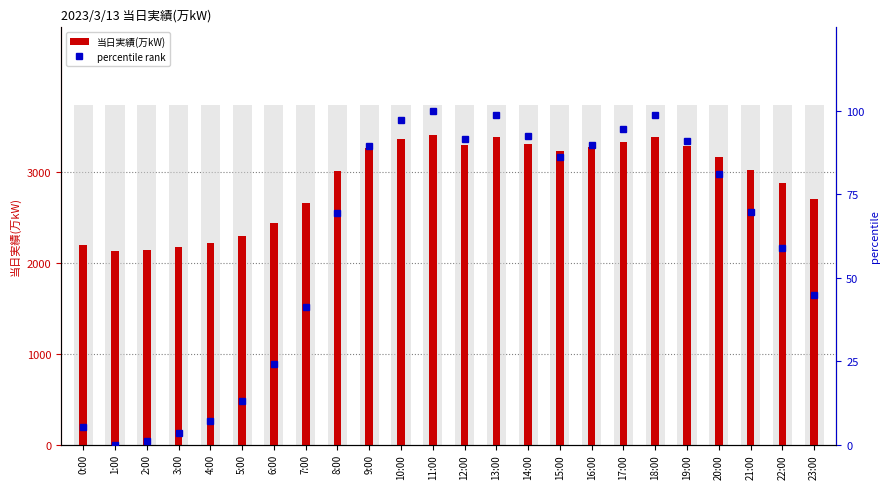

Is it true that percentile rank equals 53.2 at 11:00?

False